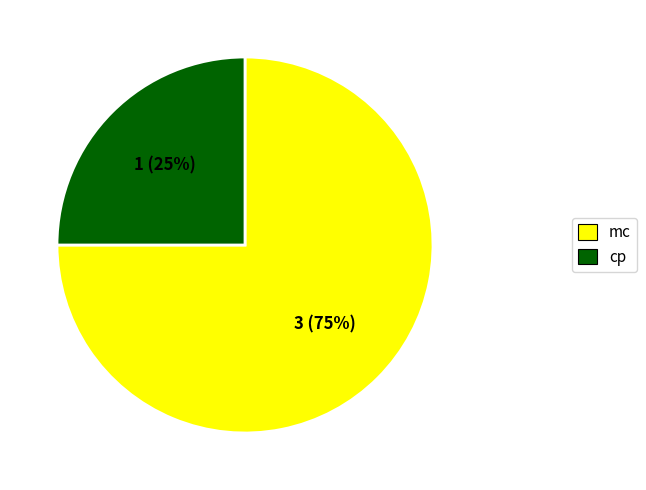

Is it true that mc is 69% of the pie?

False